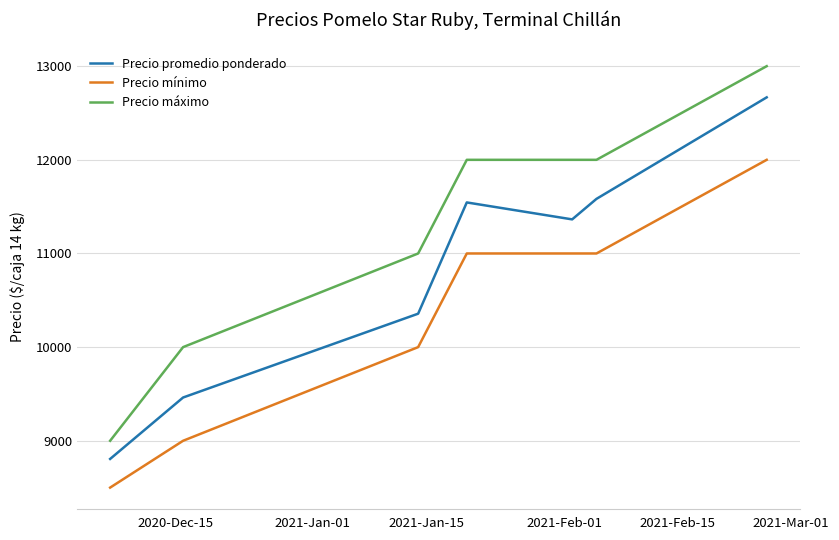

Rank the series by their average value, from lowest to highest.

Precio mínimo, Precio promedio ponderado, Precio máximo